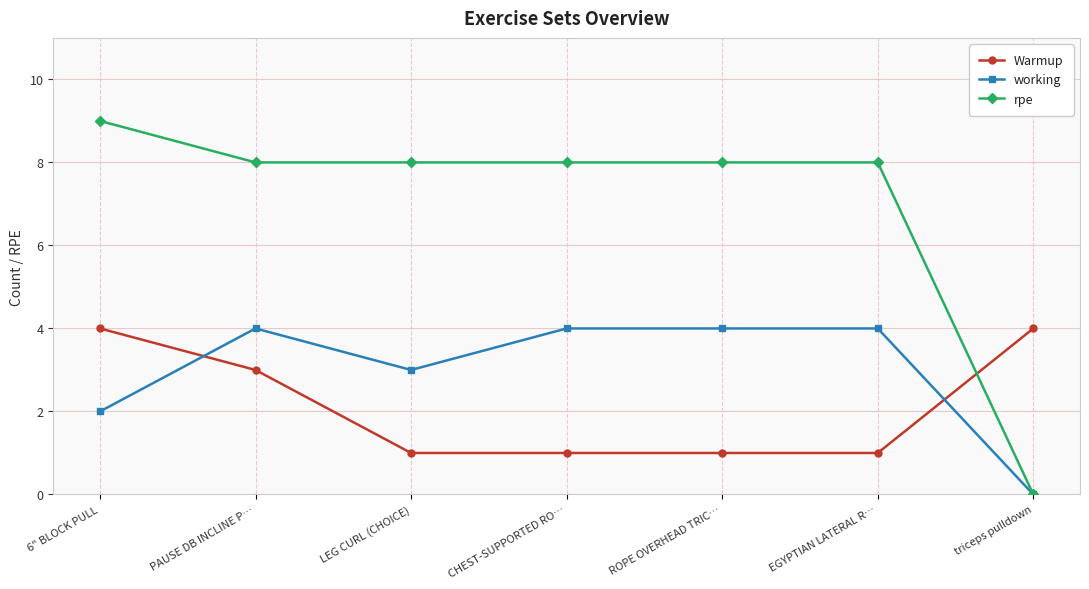

Which category has the highest value in the rpe series?

6" BLOCK PULL